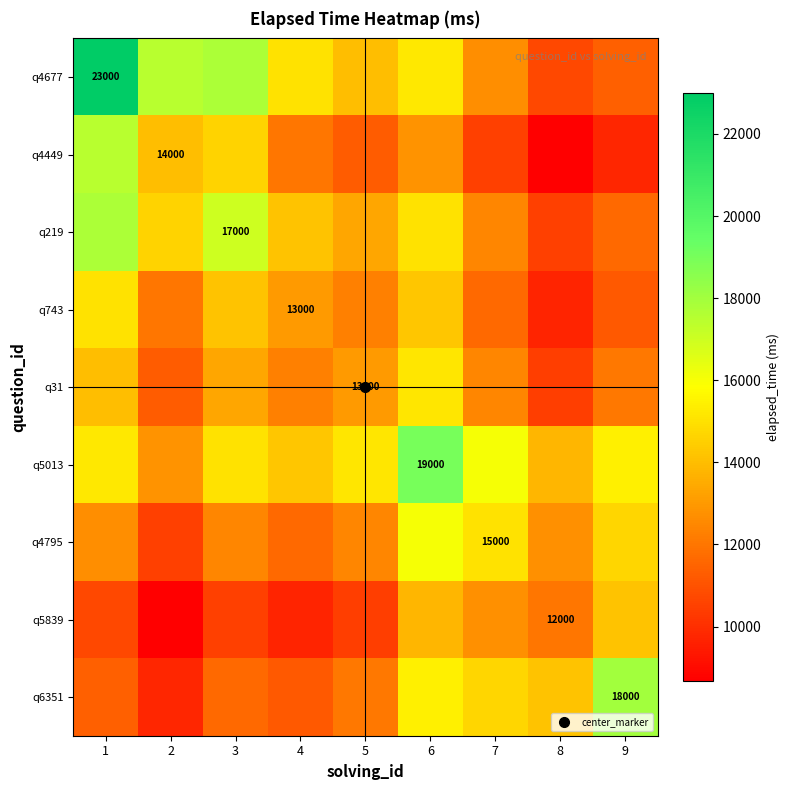

Rank the categories by q6351 value from lowest to highest.

2, 4, 1, 3, 5, 8, 7, 6, 9